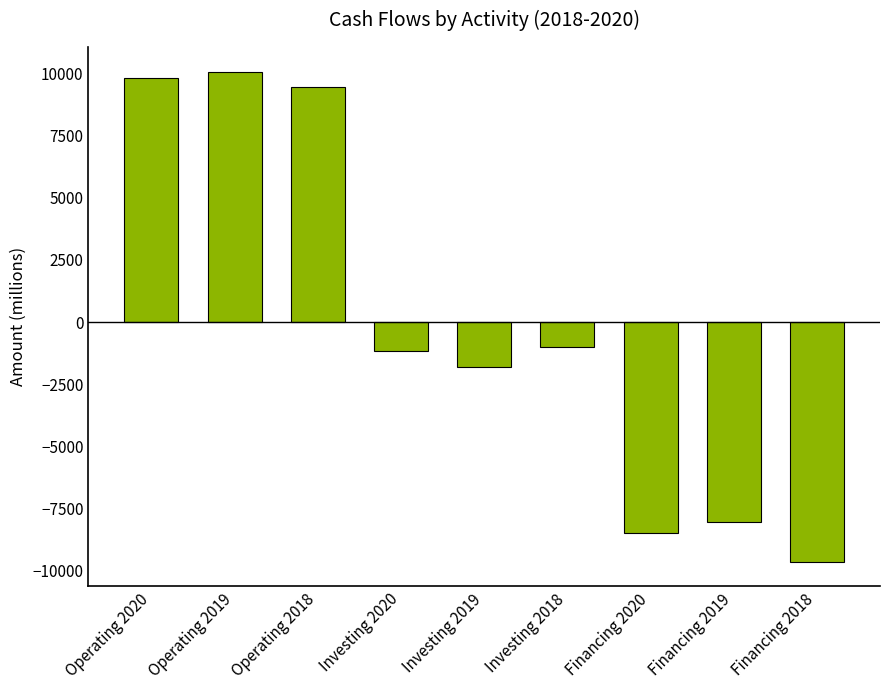

Reading left to right, transcribe all the data shown in this chart.

9812	10090	9478	-1154	-1811	-998	-8496	-8061	-9651